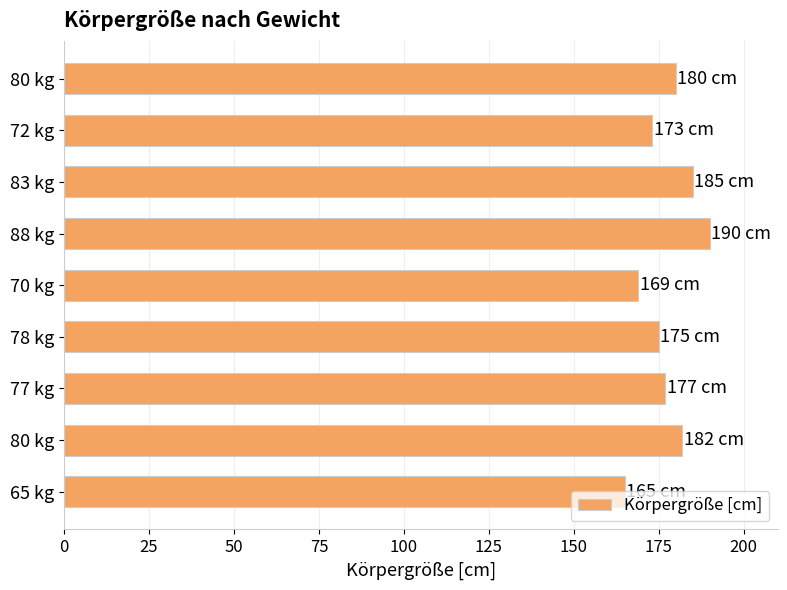

Does the chart contain stacked bars?

No